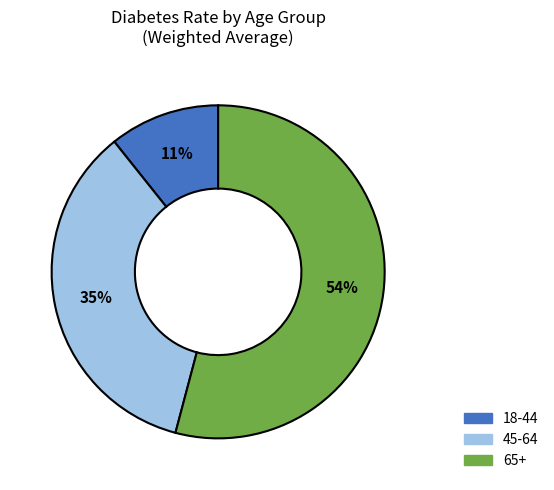

True or false: 45-64 accounts for 22% of the total.

False